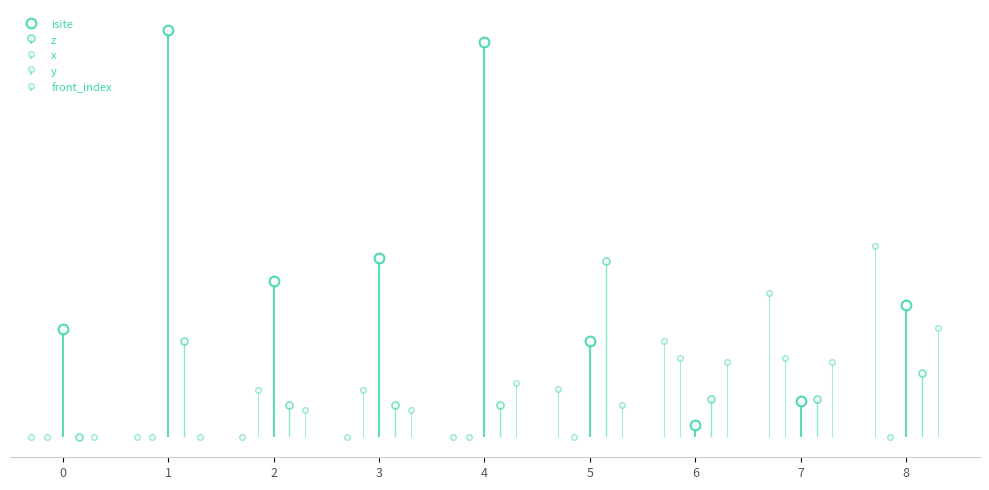

What is the total value across all series at 1?

35.6